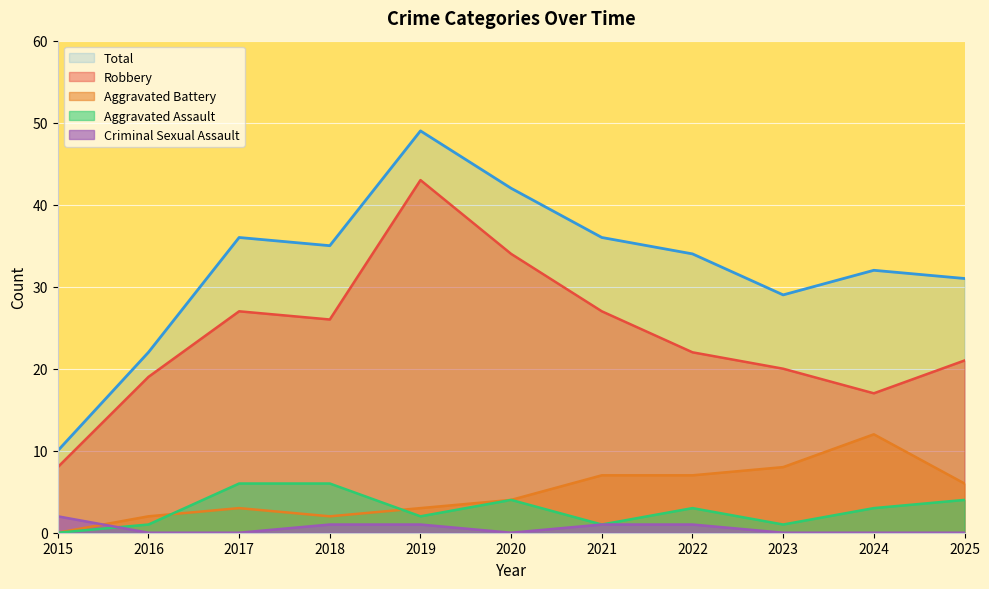

Reading left to right, list all the values displayed in this chart.

Aggravated Assault: 0	1	6	6	2	4	1	3	1	3	4
Aggravated Battery: 0	2	3	2	3	4	7	7	8	12	6
Criminal Sexual Assault: 2	0	0	1	1	0	1	1	0	0	0
Robbery: 8	19	27	26	43	34	27	22	20	17	21
Total: 10	22	36	35	49	42	36	34	29	32	31